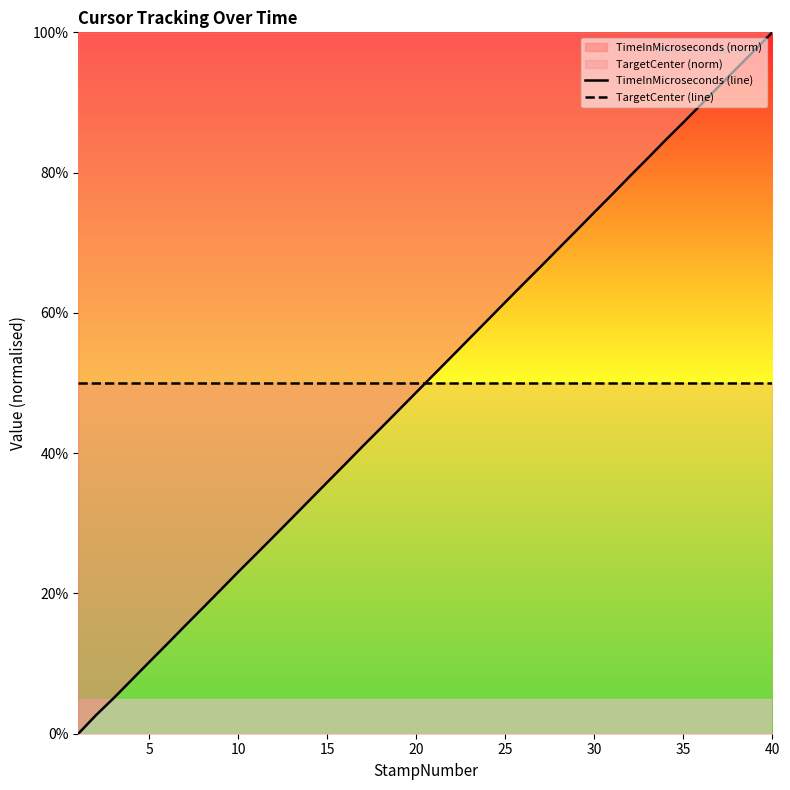

True or false: TargetCenter (line) has more than 0 interior local peaks.

False